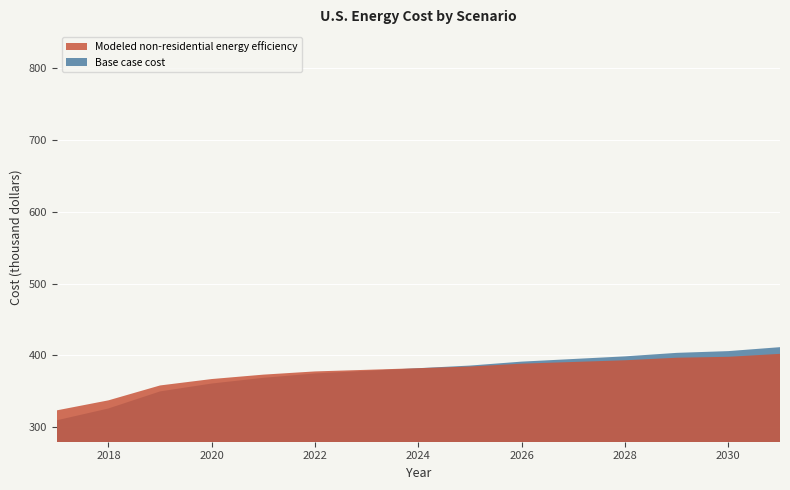

Reading right to left, list all the values displayed in this chart.

Base case cost: 411581.5	406097.7	403660.4	398785.9	395130.0	391474.1	385990.3	382334.4	378678.5	375022.6	368929.4	361008.3	350040.6	326277.3	309825.8
Modeled non-residential energy efficiency: 402295.8	398166.1	396878.0	393357.9	390989.2	388644.8	384633.9	382340.0	380072.2	377831.1	373362.3	367230.2	358307.8	337575.3	323638.4